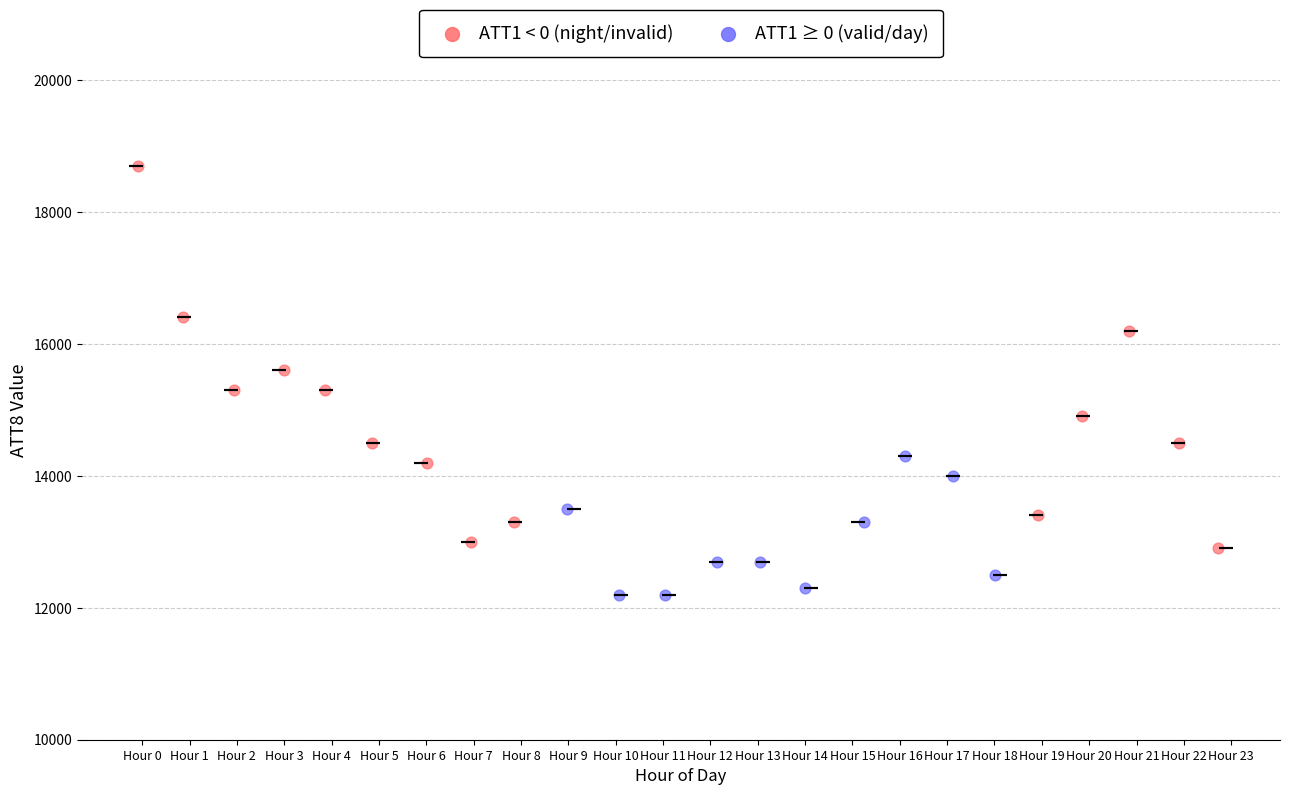

Which series contains the lowest Y value?

ATT1 ≥ 0 (valid/day)